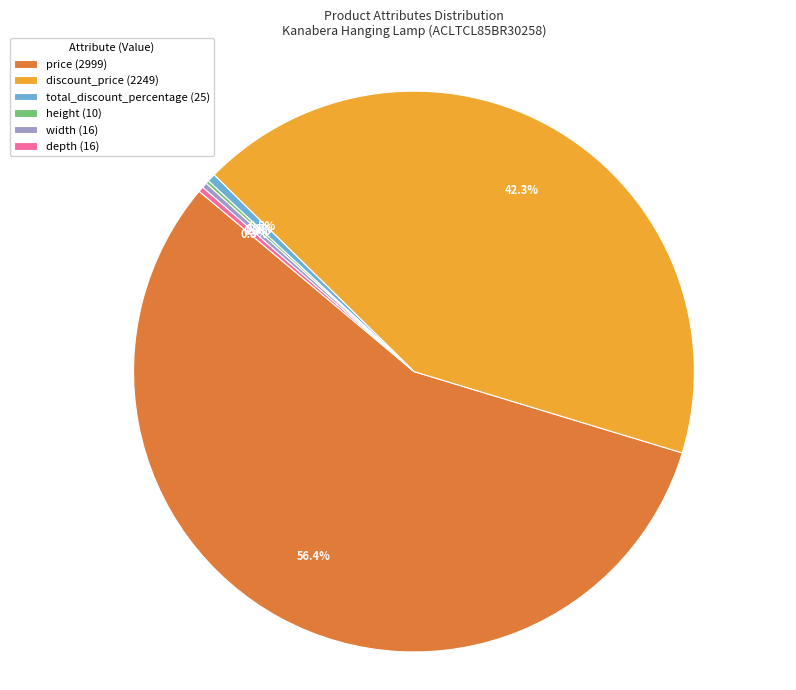

Which category has the biggest portion of the pie?

price